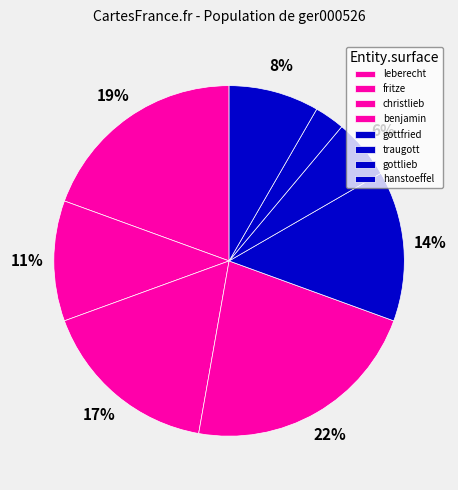

Which category has the biggest portion of the pie?

benjamin